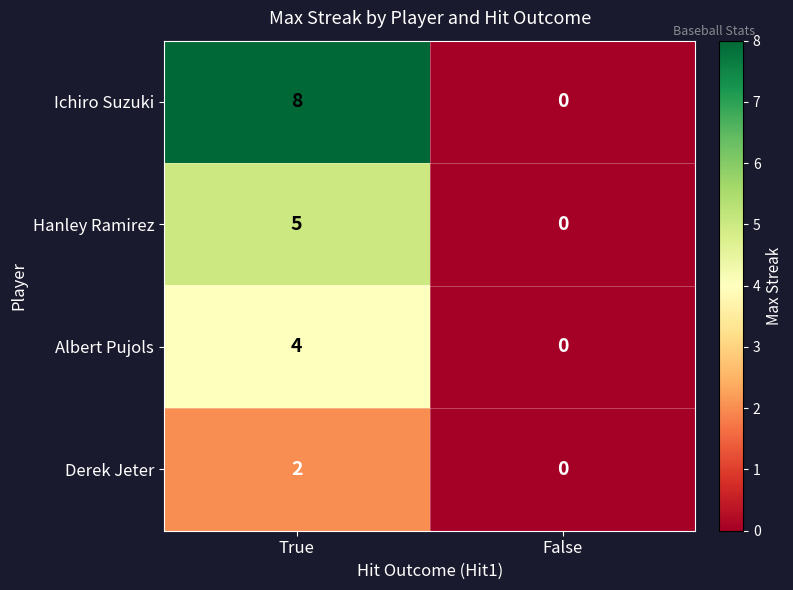

The Albert Pujols series shows 4 at True. True or false?

True